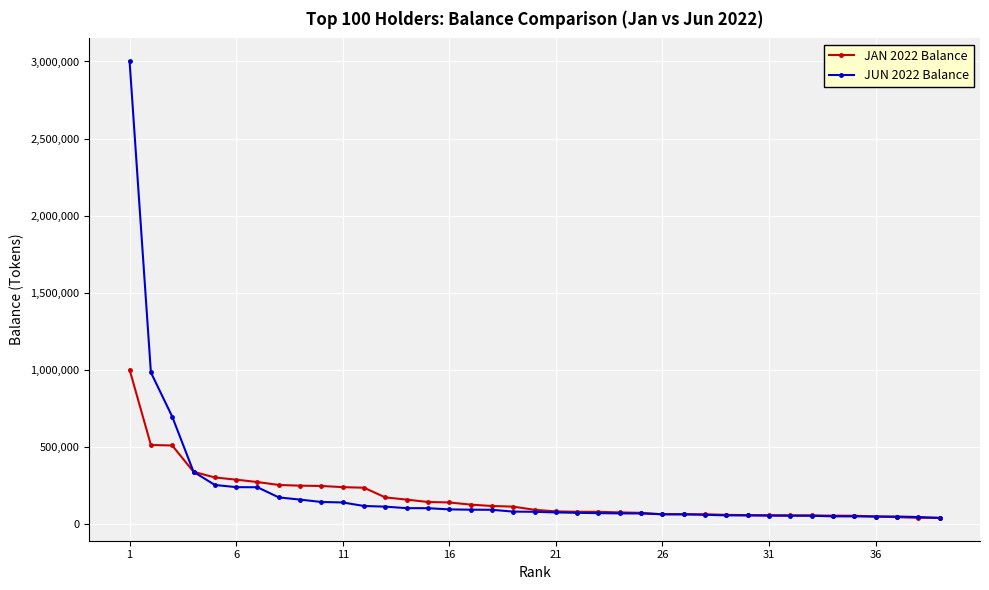

Which series has the largest total across all categories?

JUN 2022 Balance